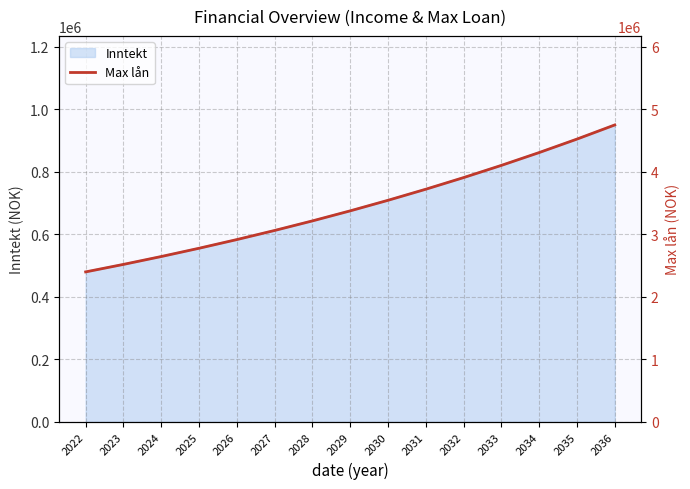

What is the sum of the values at 2035 and 2026?

7442772